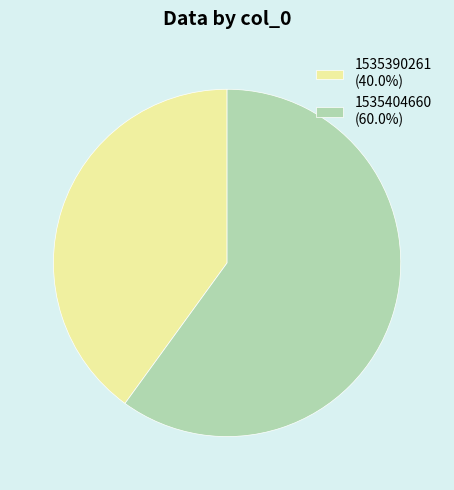

What is the ratio of the value at 1535404660 (60.0%) to the value at 1535390261 (40.0%)?

1.5